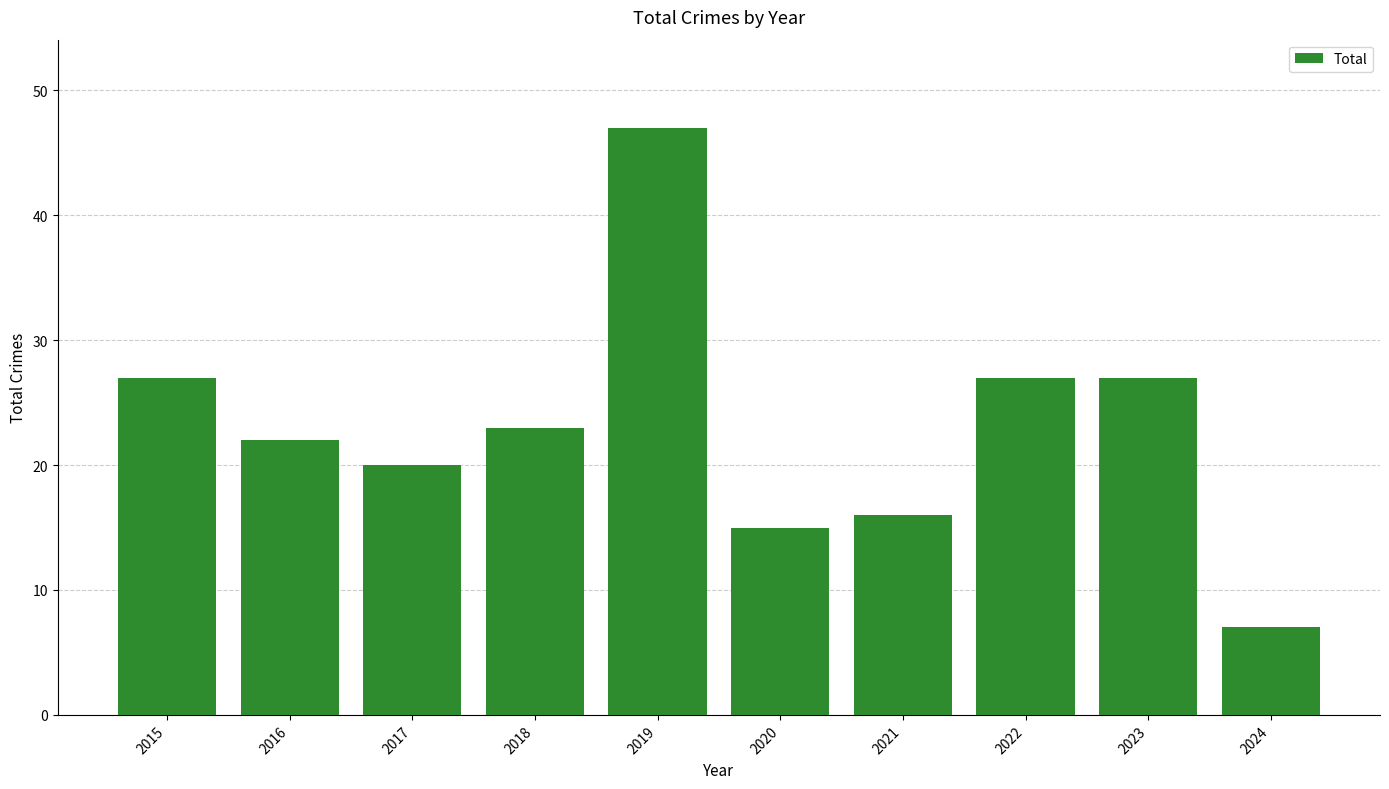

True or false: the data shows 8 at 2018.

False